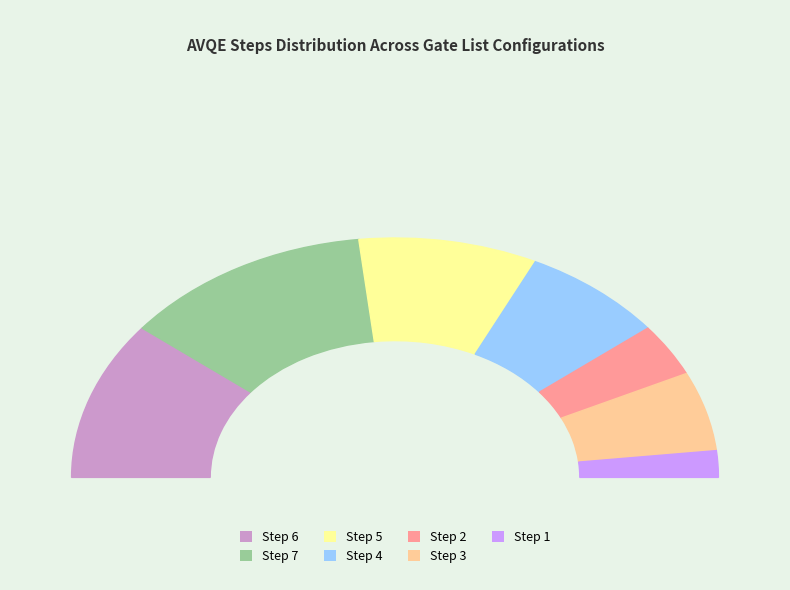

How much of the chart is everything except Step 3?

89.3%